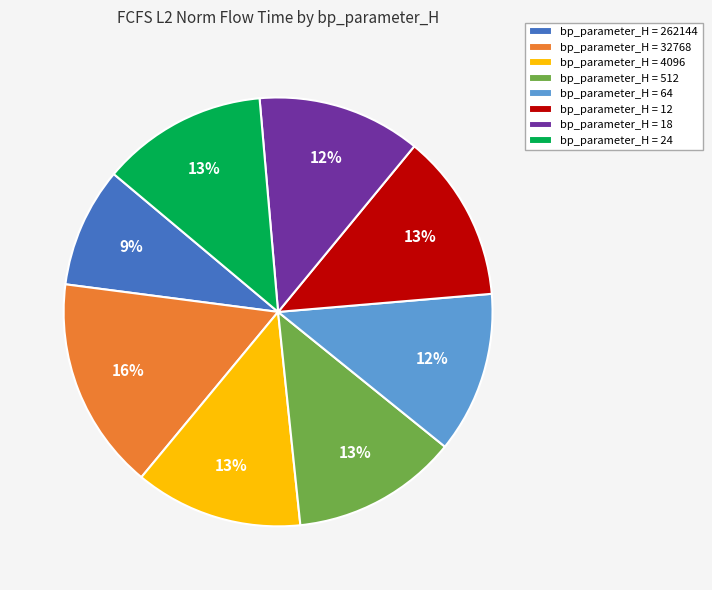

To the nearest percent, what is the combined percentage of bp_parameter_H = 262144 and bp_parameter_H = 32768?

25%